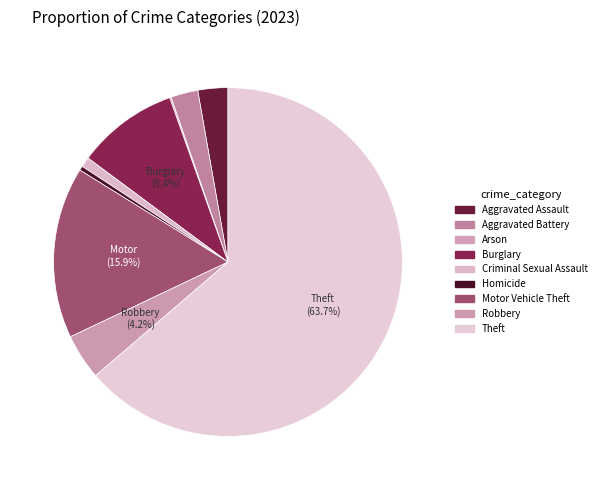

How many segments does this pie chart have?

9